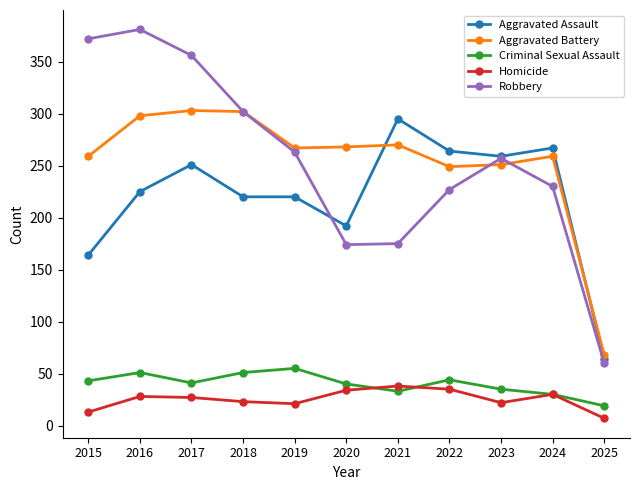

Which series has the largest range (max minus min)?

Robbery